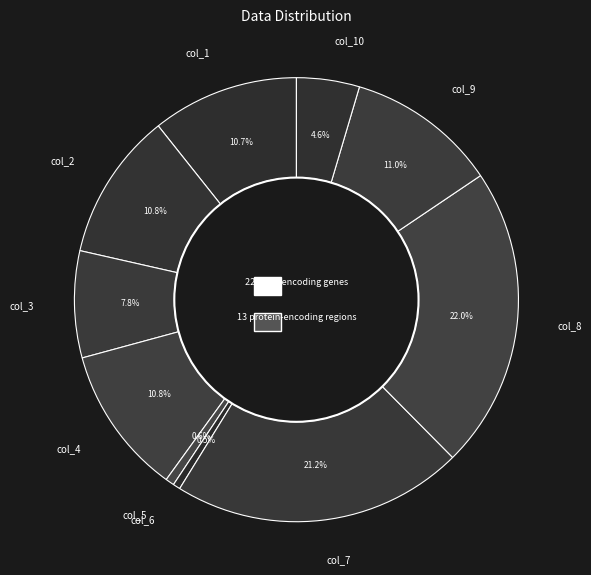

Do col_6 and col_2 together represent more than half of the pie?

No